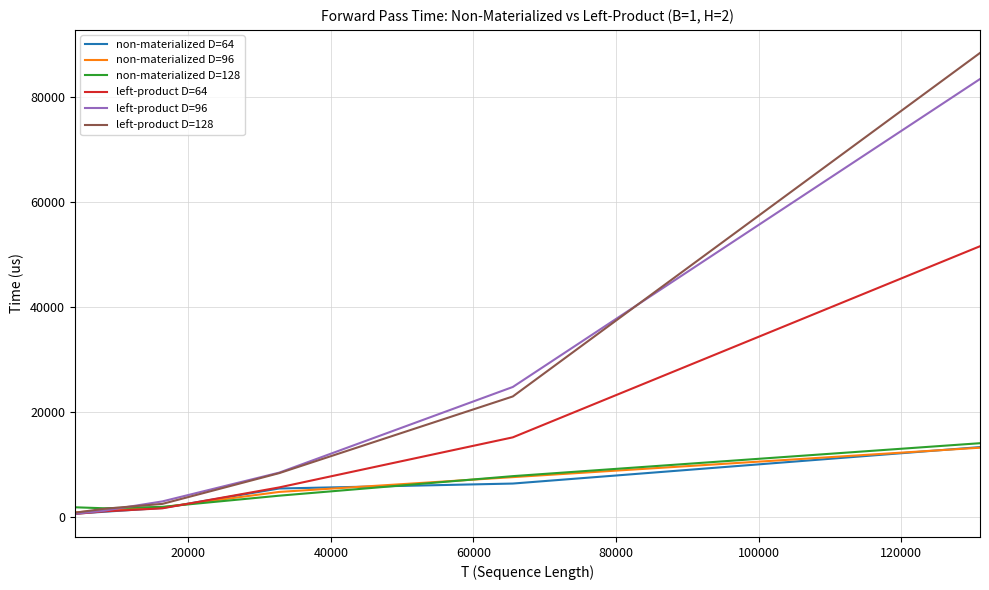

What is the average value of the left-product D=128 series?

20735.7